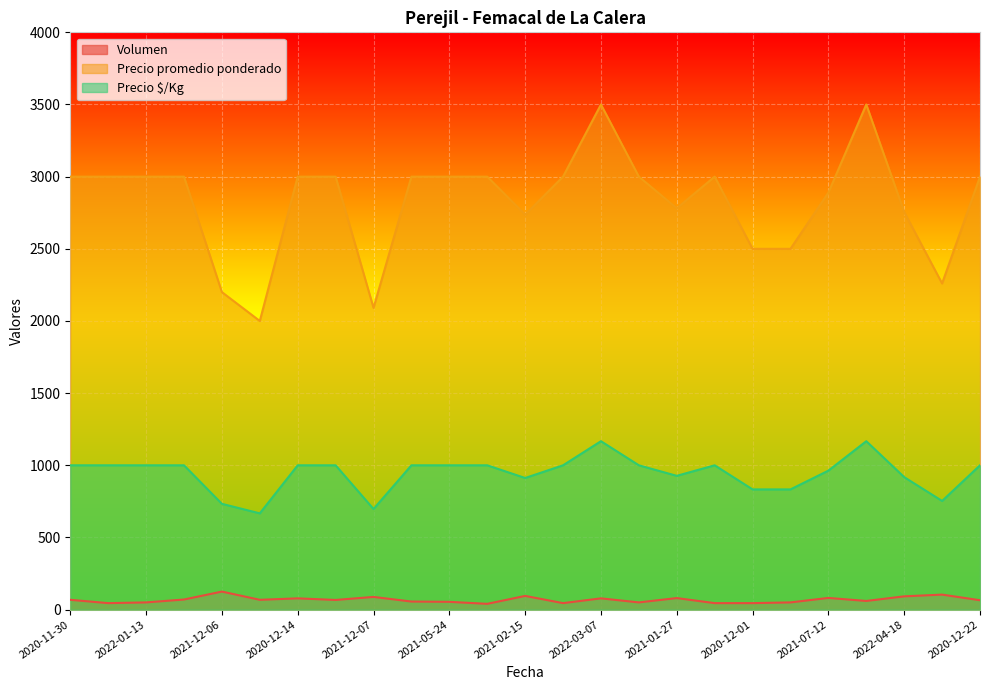

Rank the series at 2021-05-24 from lowest to highest value.

Volumen, Precio $/Kg, Precio promedio ponderado